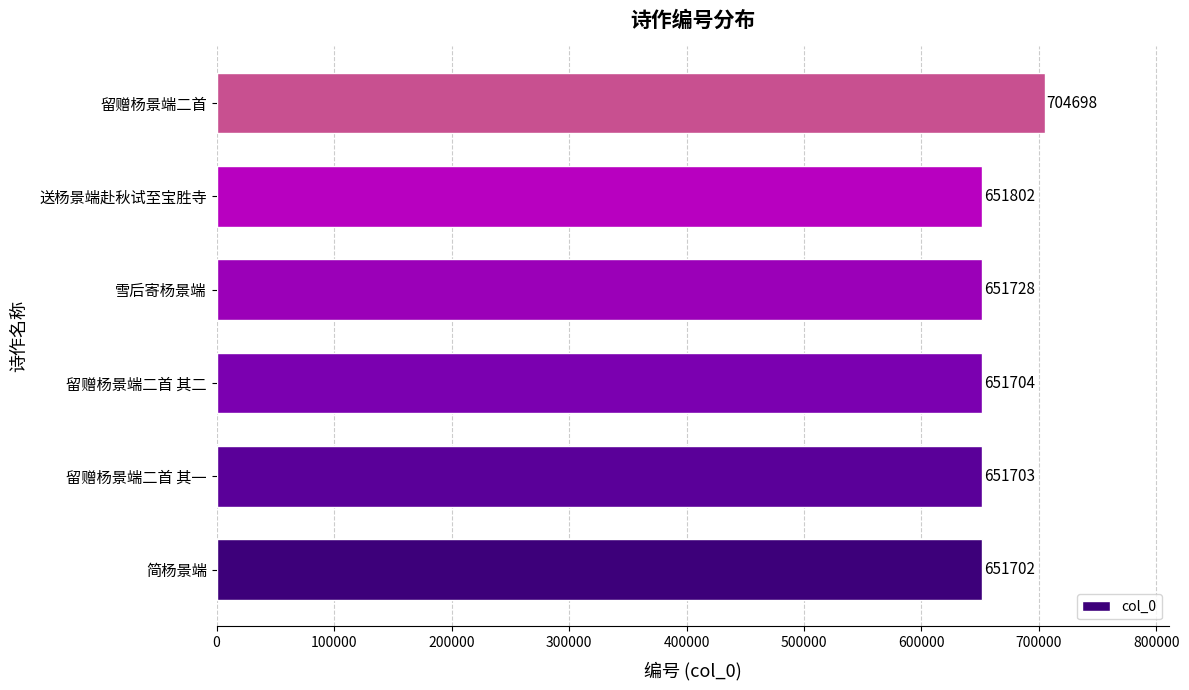

The value at 留赠杨景端二首 其一 is 850094. True or false?

False